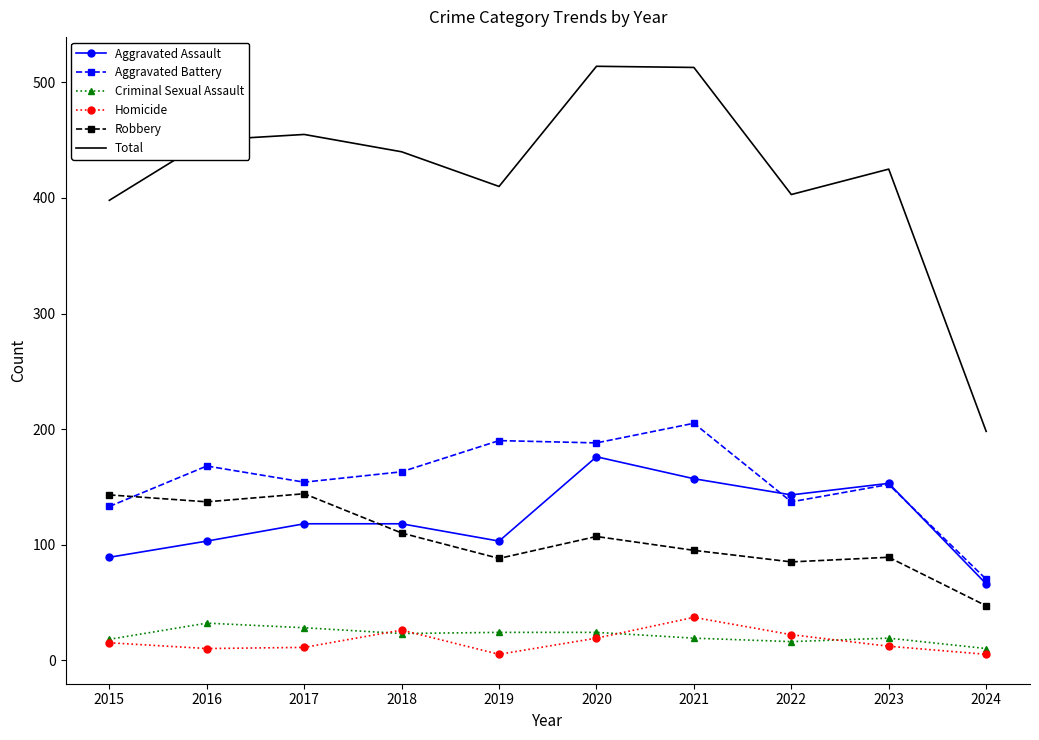

Which series has the largest range (max minus min)?

Total